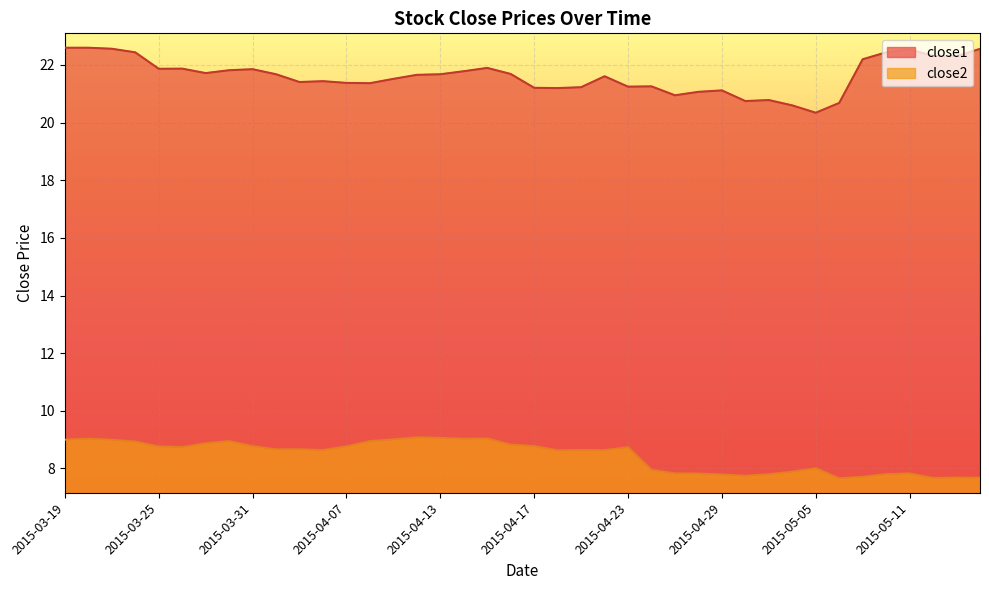

Does the chart display data point markers on the line(s)?

No